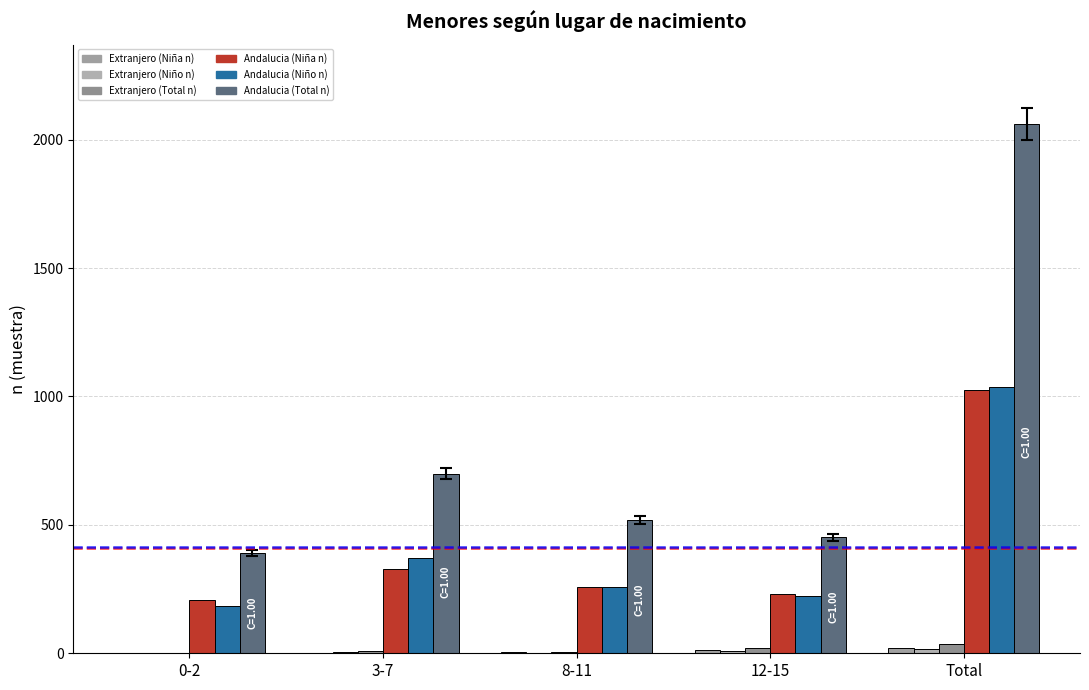

Which has a higher value, 8-11 or 3-7?

8-11